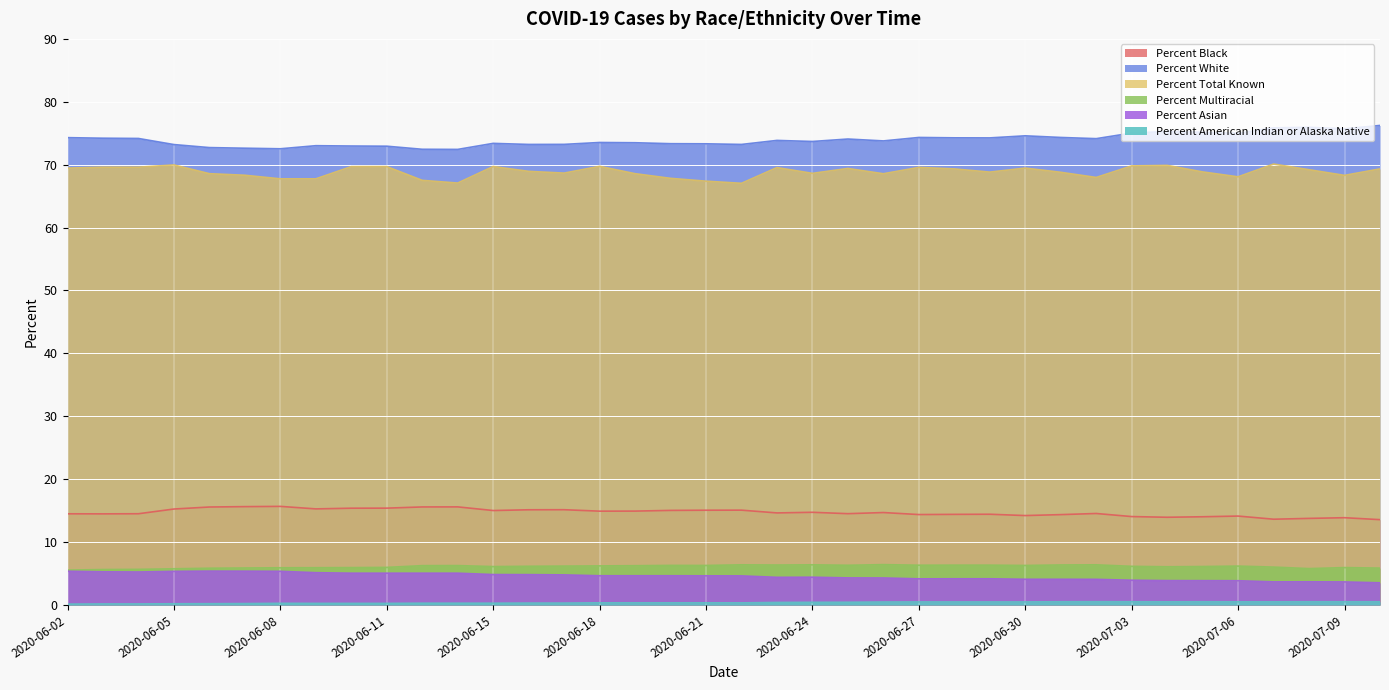

Is it true that Percent American Indian or Alaska Native equals 0.2 at 2020-06-26?

False